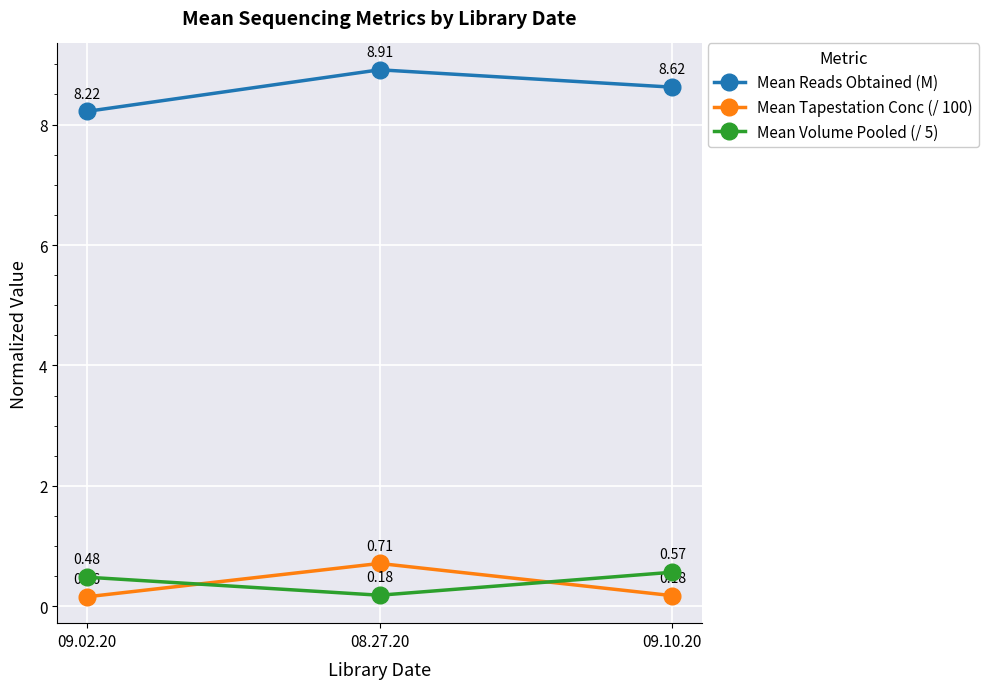

What is the spread (max minus min) of values at 08.27.20?

8.7